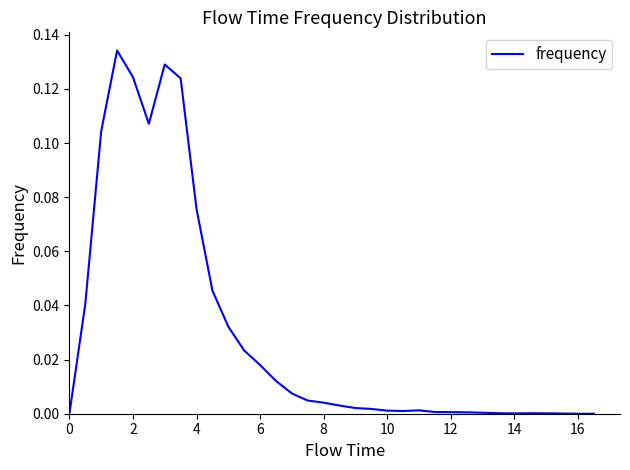

How many lines are shown in the chart?

1